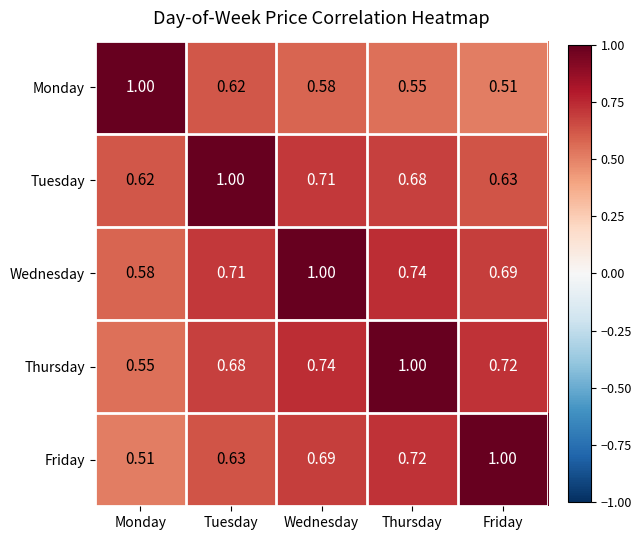

List the labels in order of Tuesday value, largest first.

Tuesday, Wednesday, Thursday, Friday, Monday